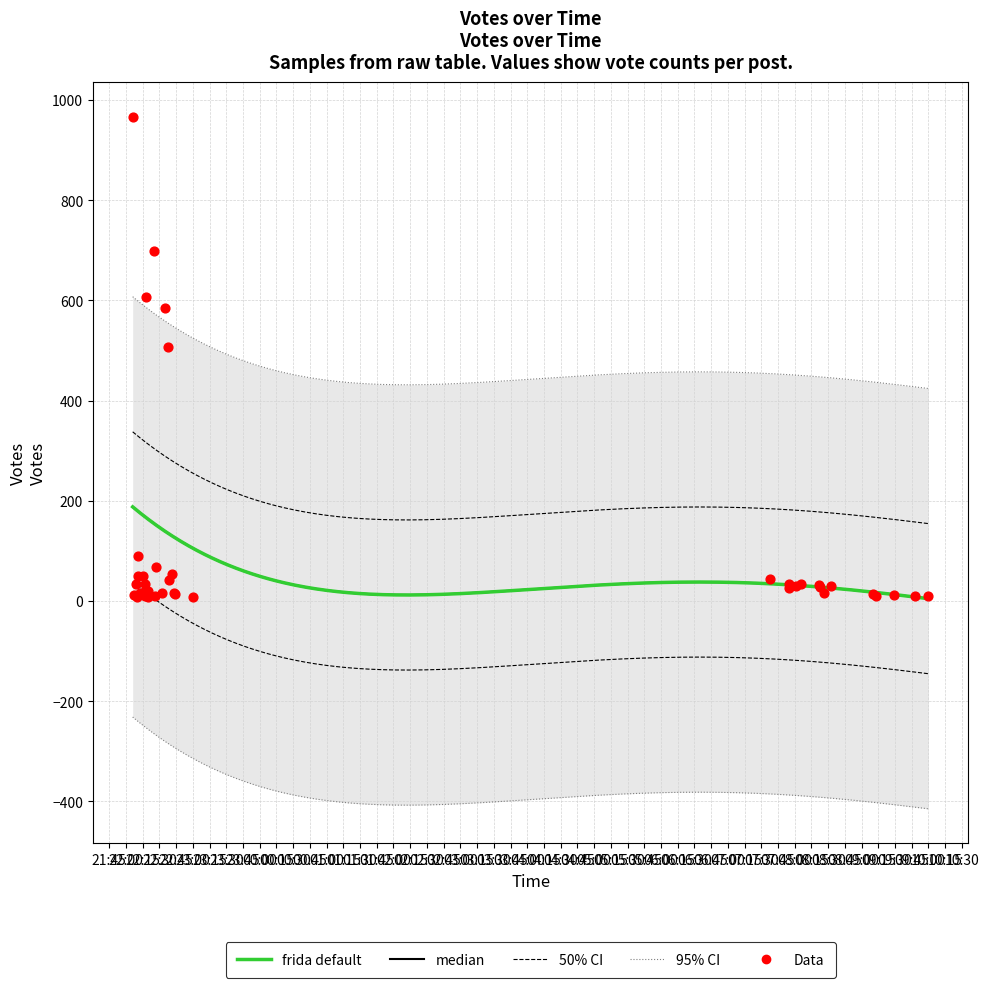

Approximately how many times larger is the value at 2019-09-23 22:25 compared to 2019-09-23 22:38?

1.4